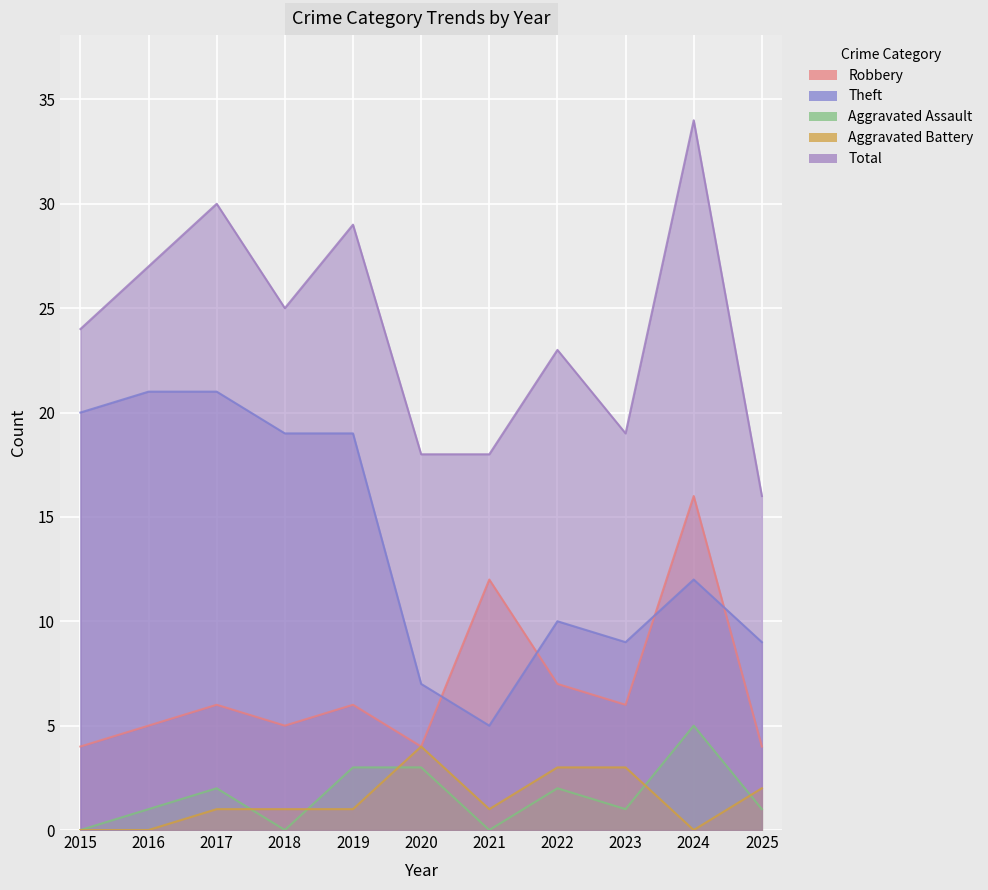

True or false: Total and Theft cross at least once.

False